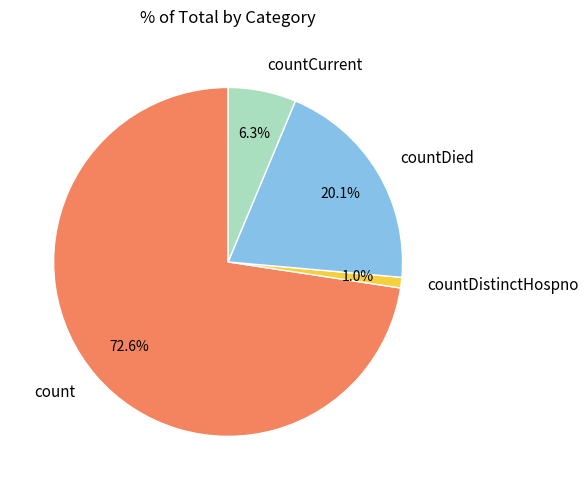

Count the number of slices in the pie.

4